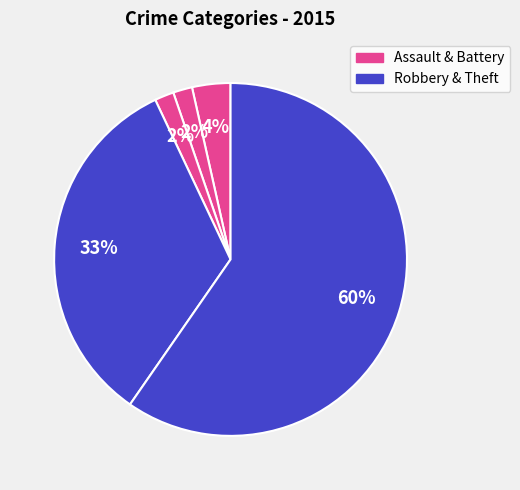

How many slices are in this pie chart?

5